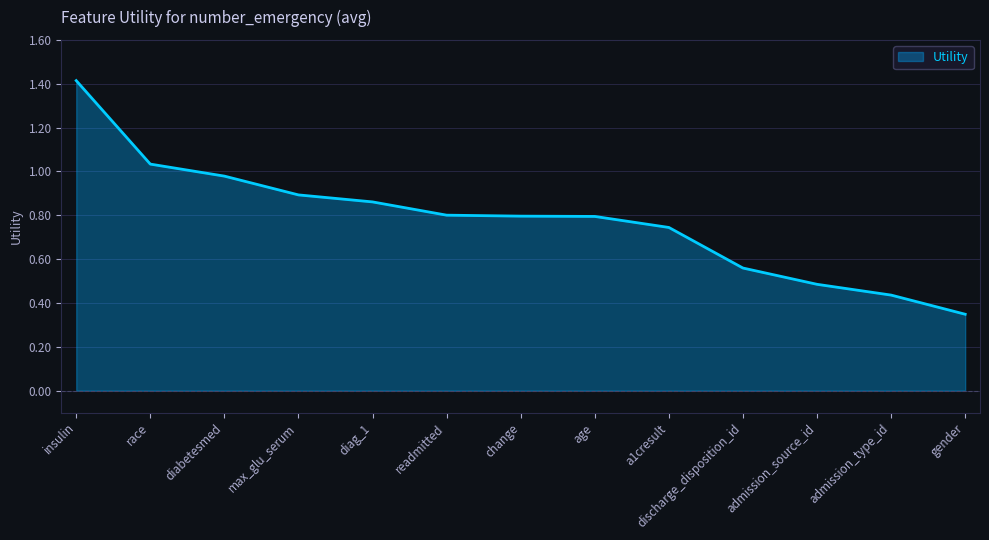

The chart shows a value of 1.4 at readmitted. True or false?

False